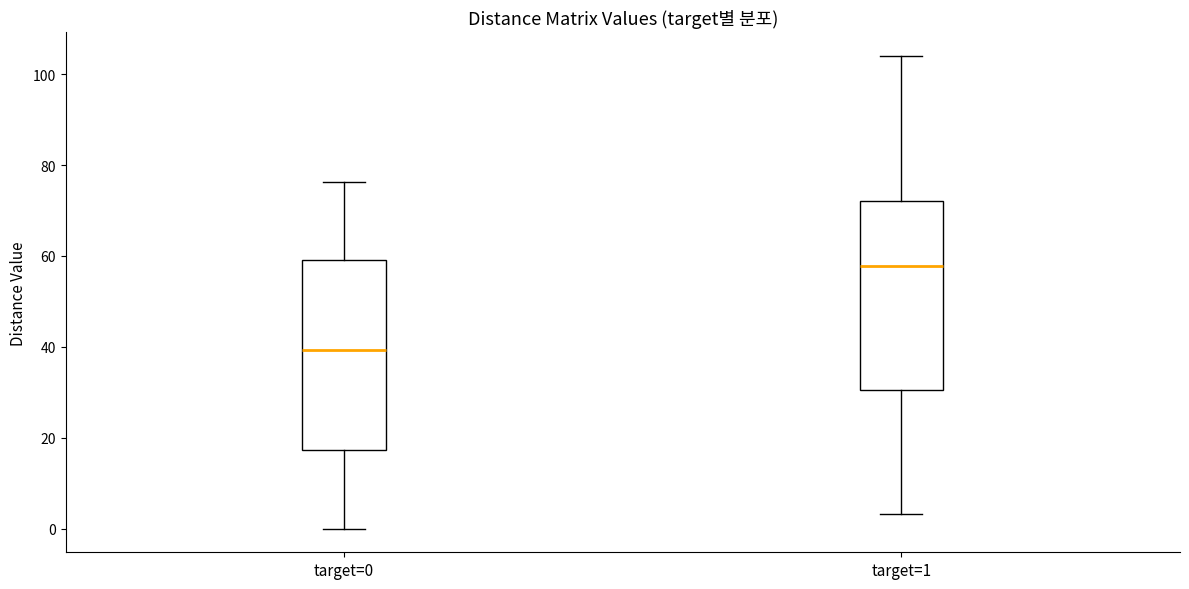

Reading left to right, transcribe this box plot: for each box, give where its median line is, the range the box spans, and where its two whiskers end, as read against the y-axis. The values are not printed on the chart, so give them approximately, as read against the axis.

target=0: median 40, box 18 to 60, whiskers 0 to 76
target=1: median 58, box 30 to 72, whiskers 4 to 104